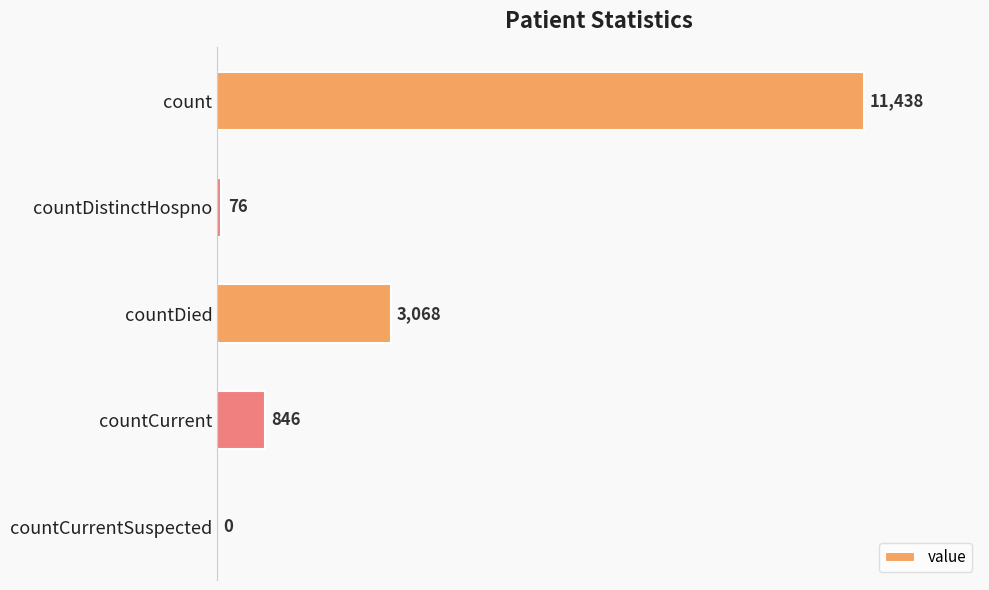

Where is the data nearest to the value 5719?

countDied